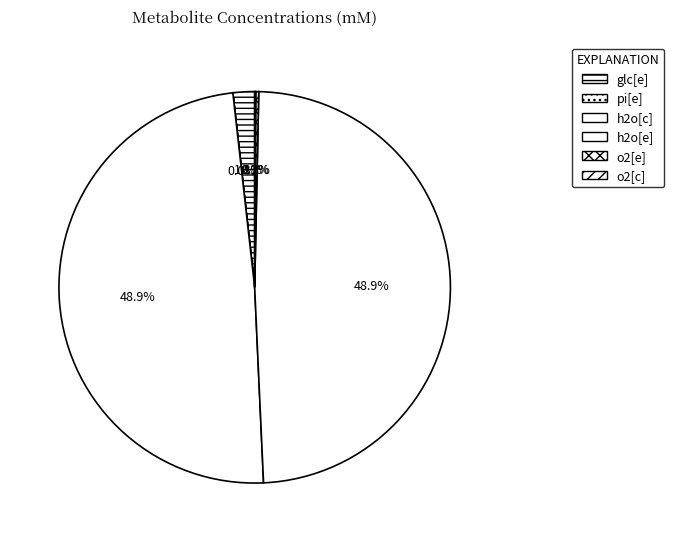

Count the number of slices in the pie.

6